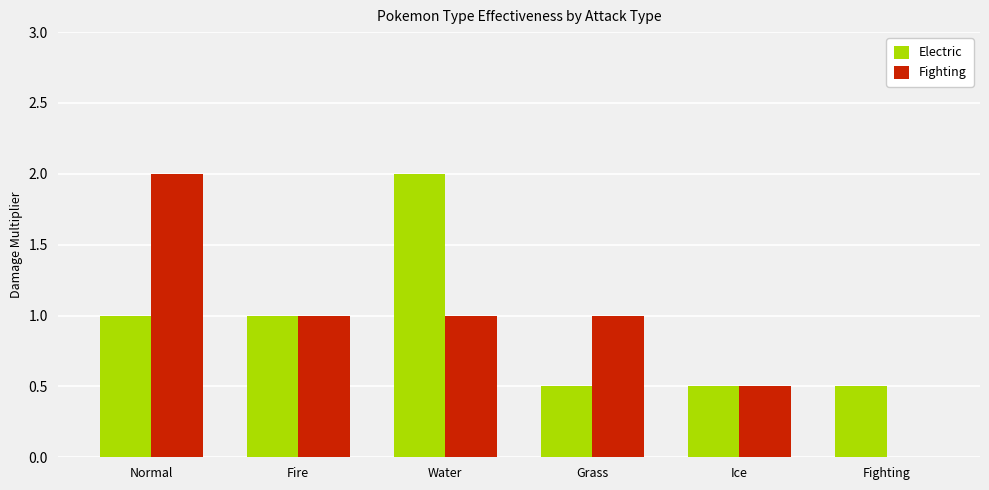

Reading right to left, what are all the values shown in this chart?

Electric: 0.5	0.5	0.5	2.0	1.0	1.0
Fighting: 0.0	0.5	1.0	1.0	1.0	2.0